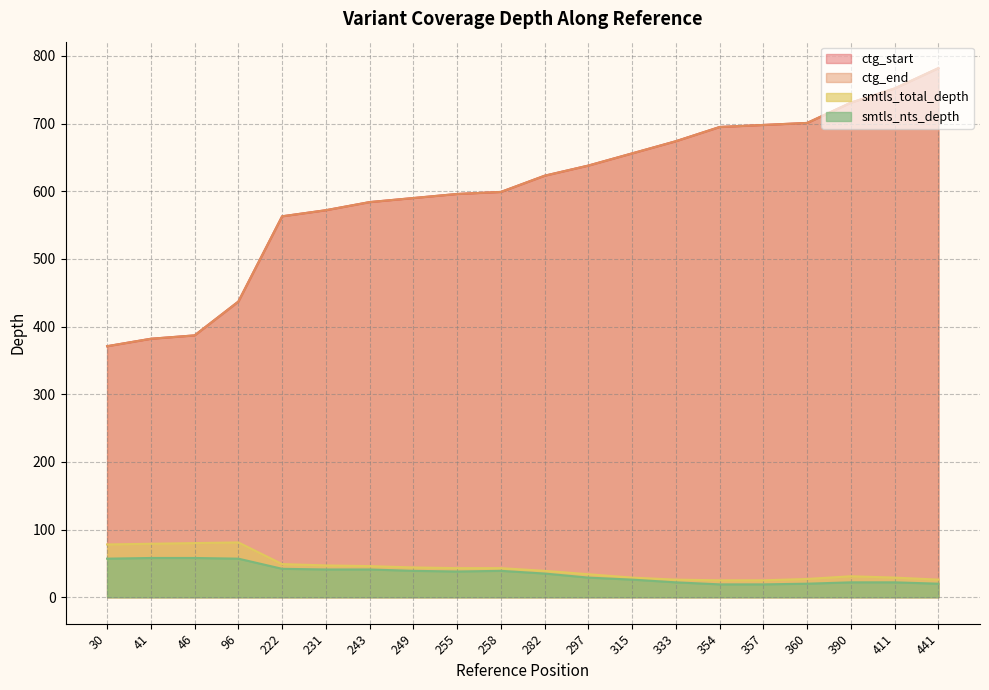

Is it true that ctg_end equals 1073 at 357?

False